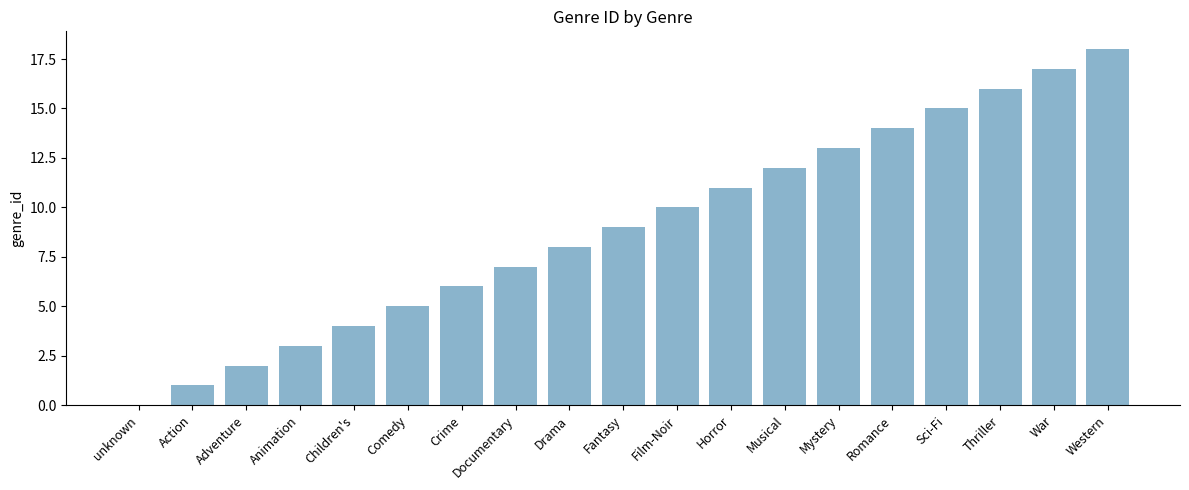

What is the sum of all values?

171